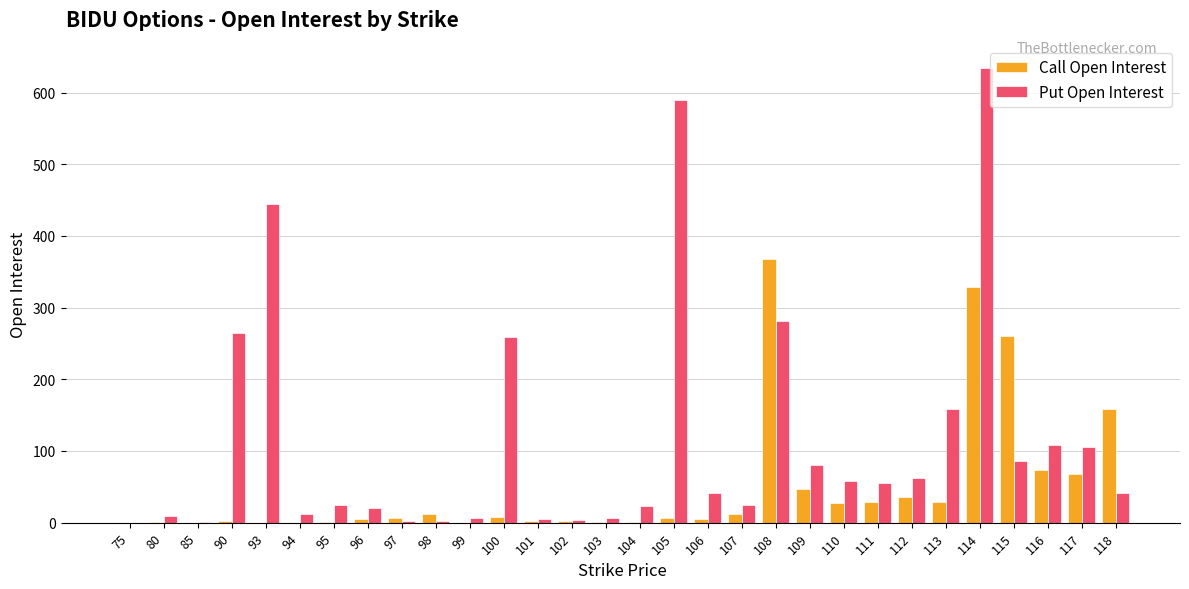

Are the bars horizontal?

No